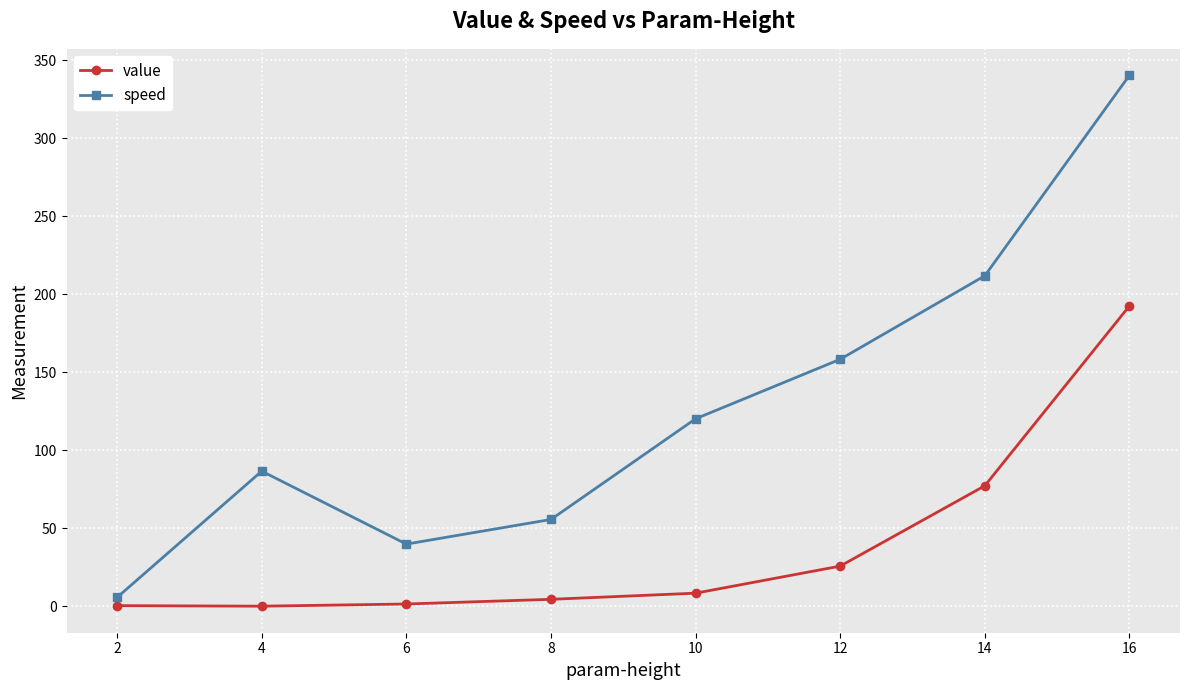

At how many categories does at least one series exceed 51?

6